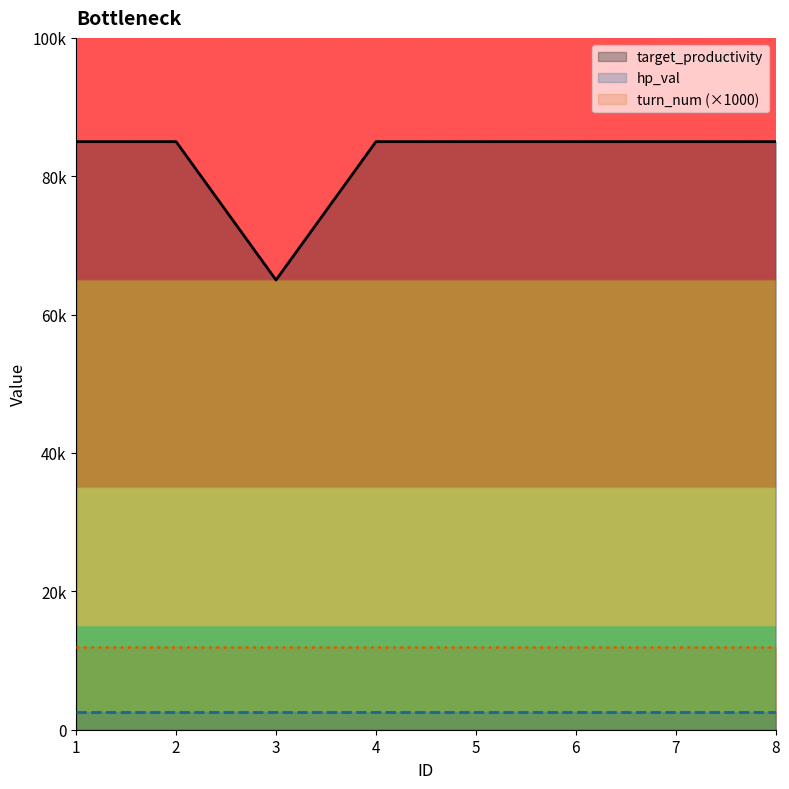

Does the chart have visible grid lines?

No